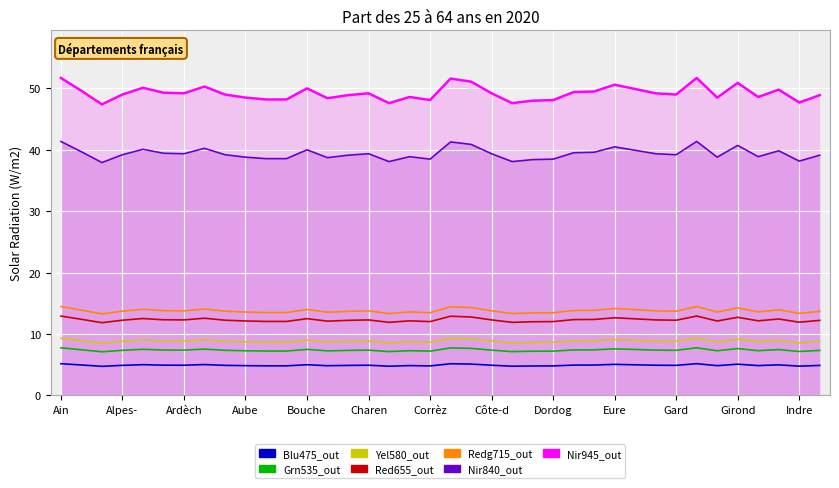

Is it true that the value at Girond is 7.7?

False